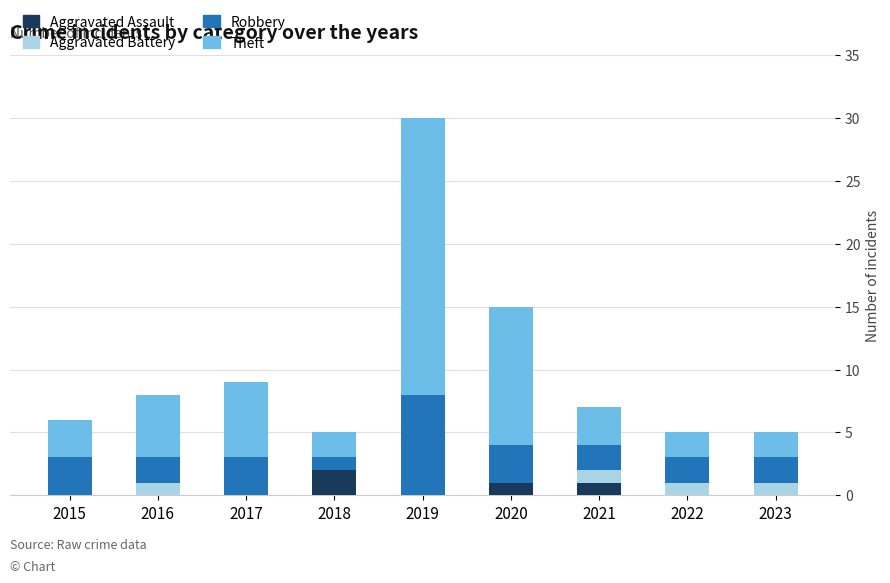

At which label does Aggravated Assault reach its peak?

2018